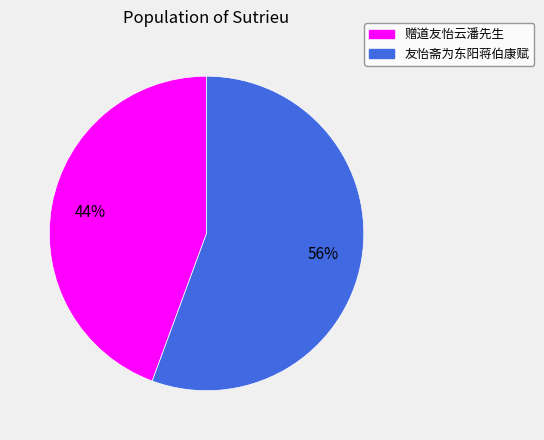

Is it true that 友怡斋为东阳蒋伯康赋 is 56% of the pie?

True